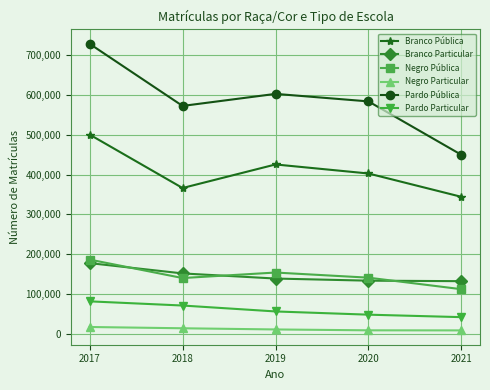

Count the number of data series in this chart.

6